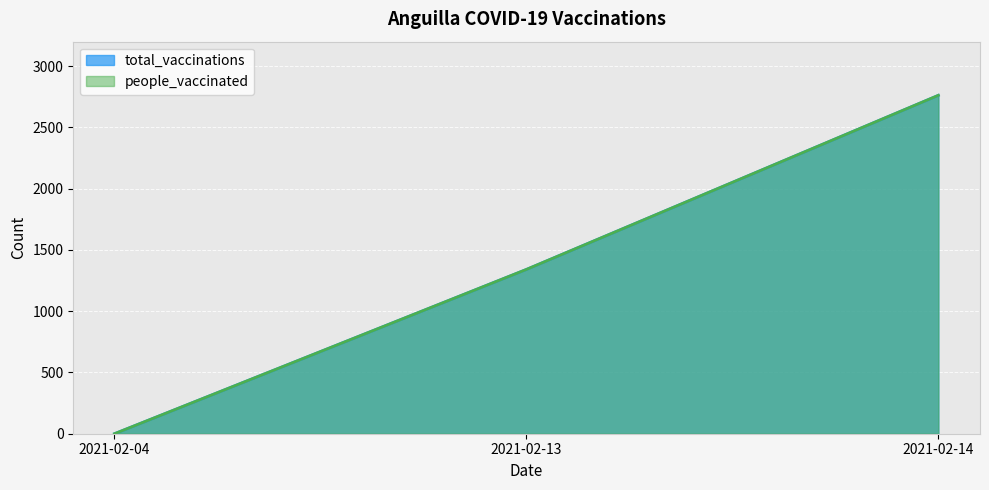

How many lines are shown in the chart?

2